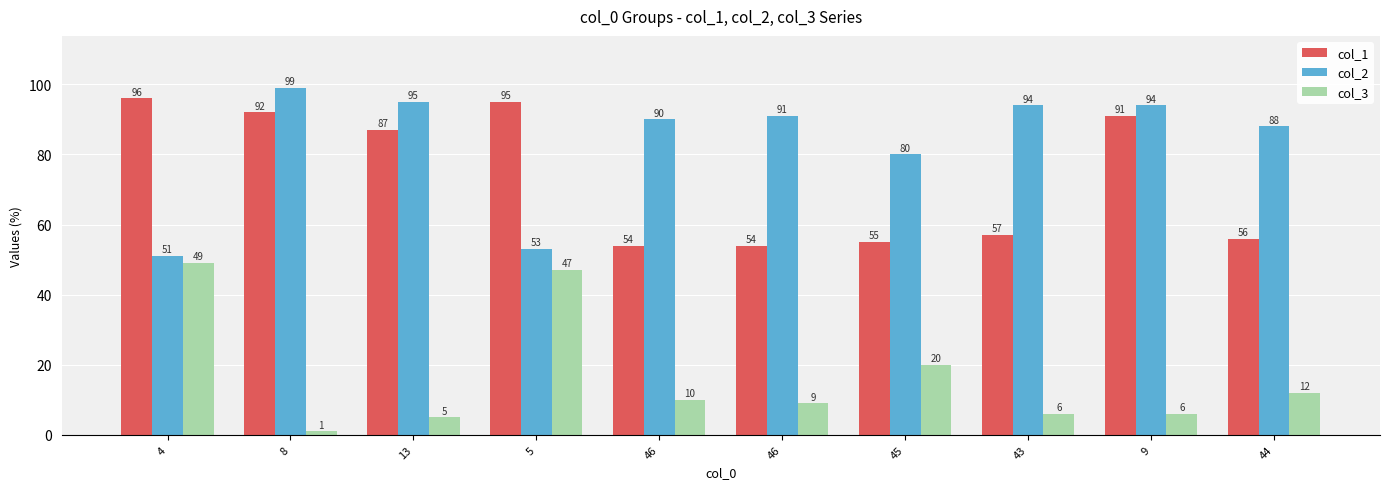

Reading right to left, list all the values displayed in this chart.

col_1: 56	91	57	55	54	54	95	87	92	96
col_2: 88	94	94	80	91	90	53	95	99	51
col_3: 12	6	6	20	9	10	47	5	1	49